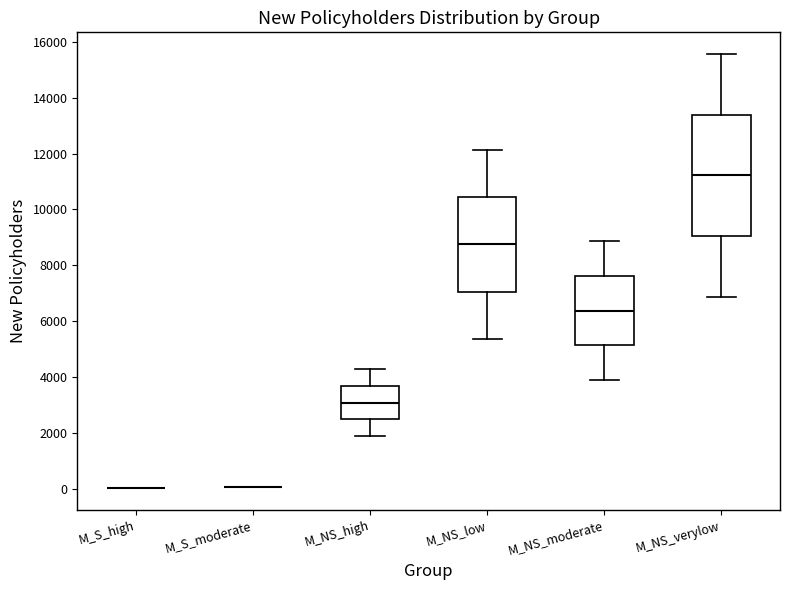

Reading left to right, read every box against the y-axis: the position of its median line, the range the box covers, and the ends of its whiskers. The values are not printed on the chart, so give them approximately, as read against the axis.

M_S_high: box collapsed to a line at 0, whiskers 0 to 0
M_S_moderate: box collapsed to a line at 0, whiskers 0 to 0
M_NS_high: median 3000, box 2400 to 3600, whiskers 1800 to 4400
M_NS_low: median 8800, box 7000 to 10400, whiskers 5400 to 12200
M_NS_moderate: median 6400, box 5200 to 7600, whiskers 3800 to 8800
M_NS_verylow: median 11200, box 9000 to 13400, whiskers 6800 to 15600